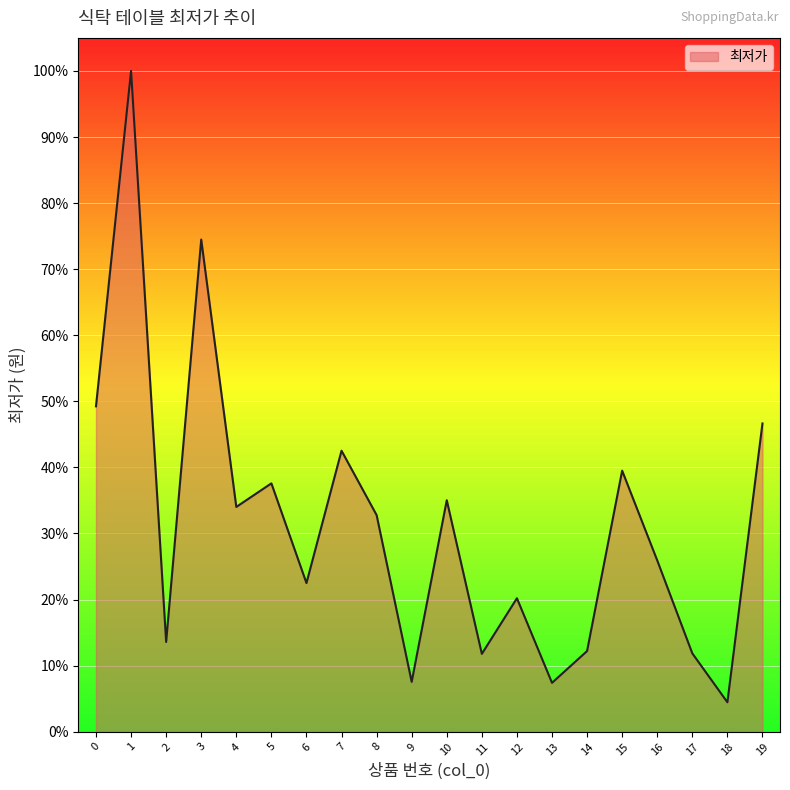

Count the number of values greater than 32.

10